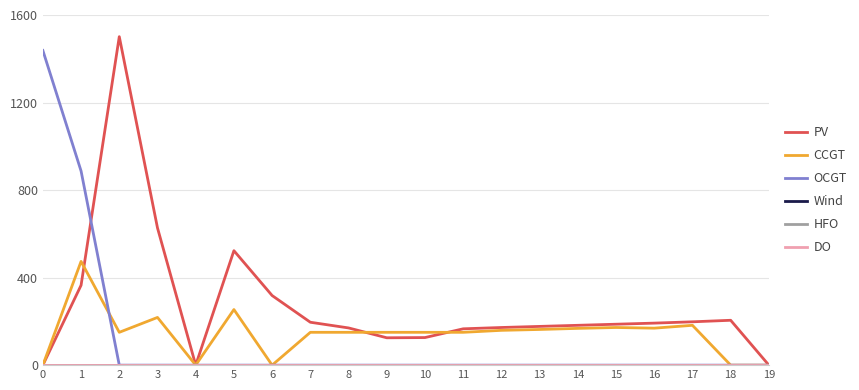

Which has a higher value, 13 or 15?

15